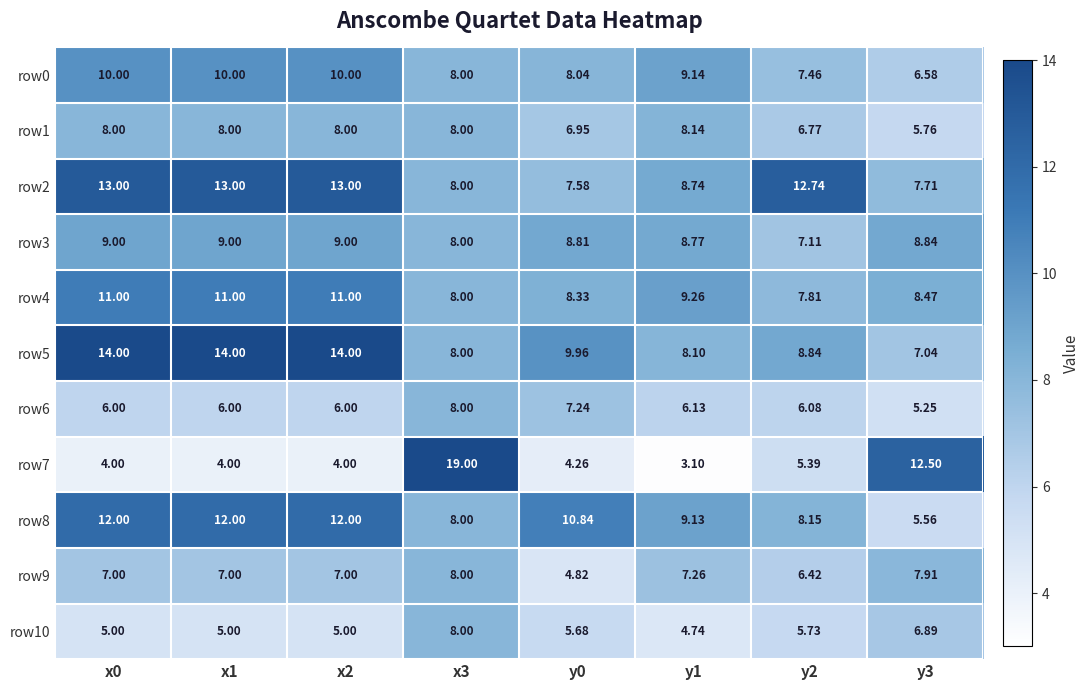

Is the value of row10 at y0 greater than the value of row2 at x2?

No